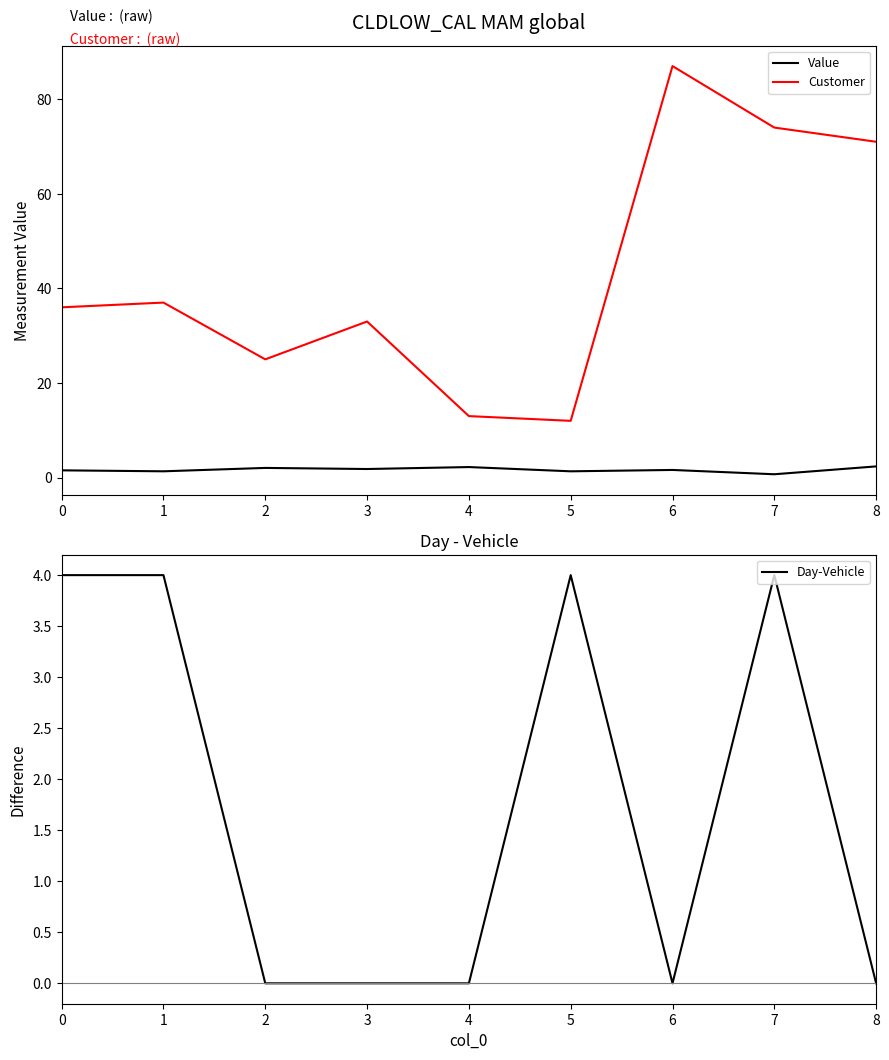

Is this an area chart (filled region under the line)?

No